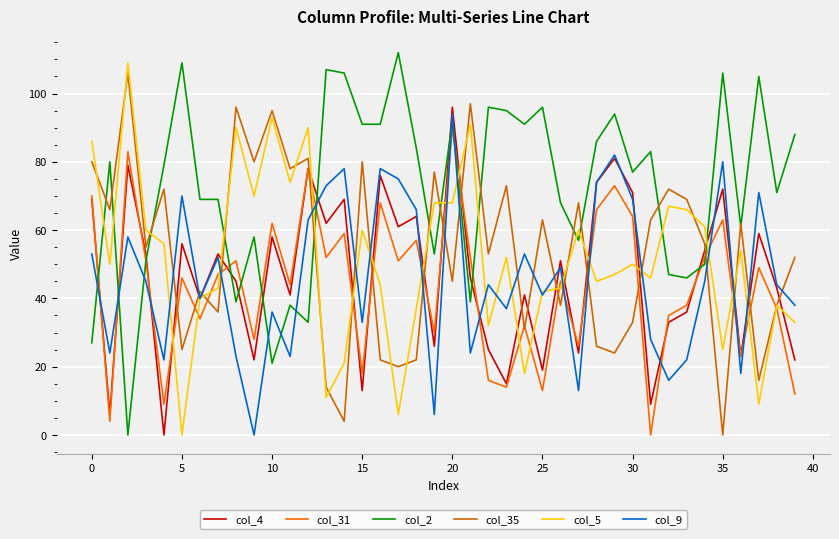

What is the greatest value displayed?

112